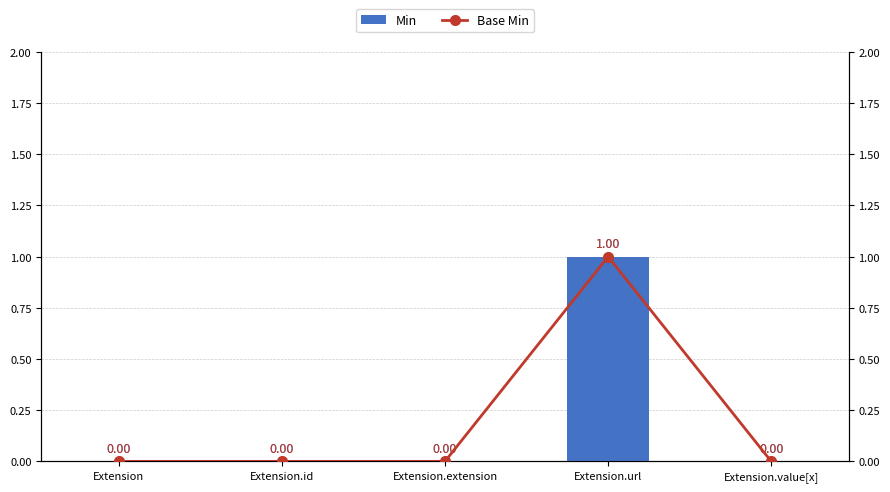

Which series has the largest total across all categories?

Min